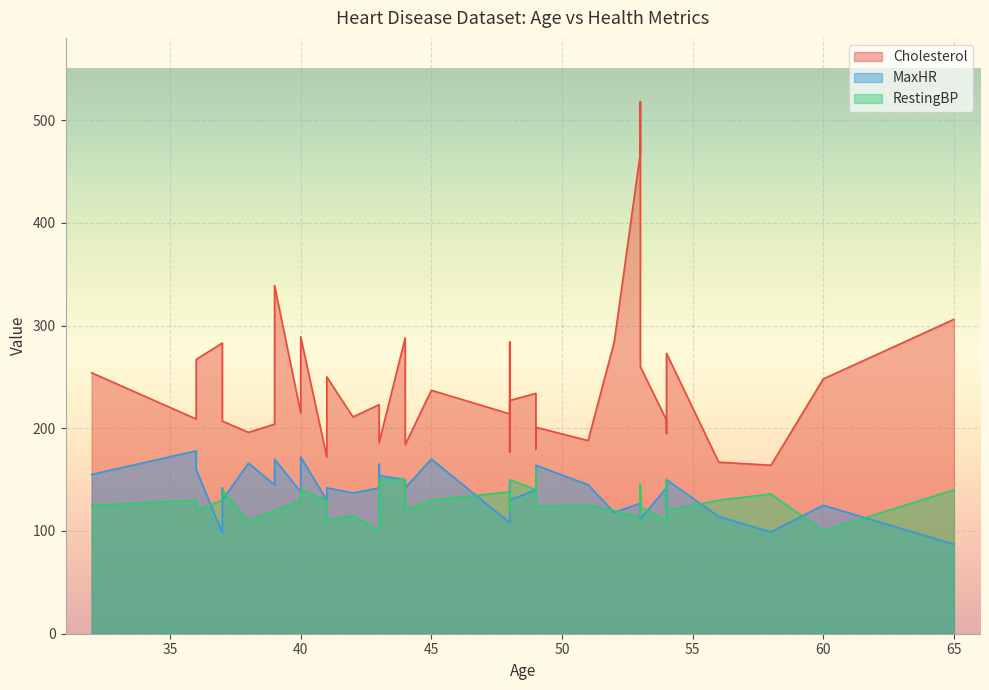

How many lines are shown in the chart?

3